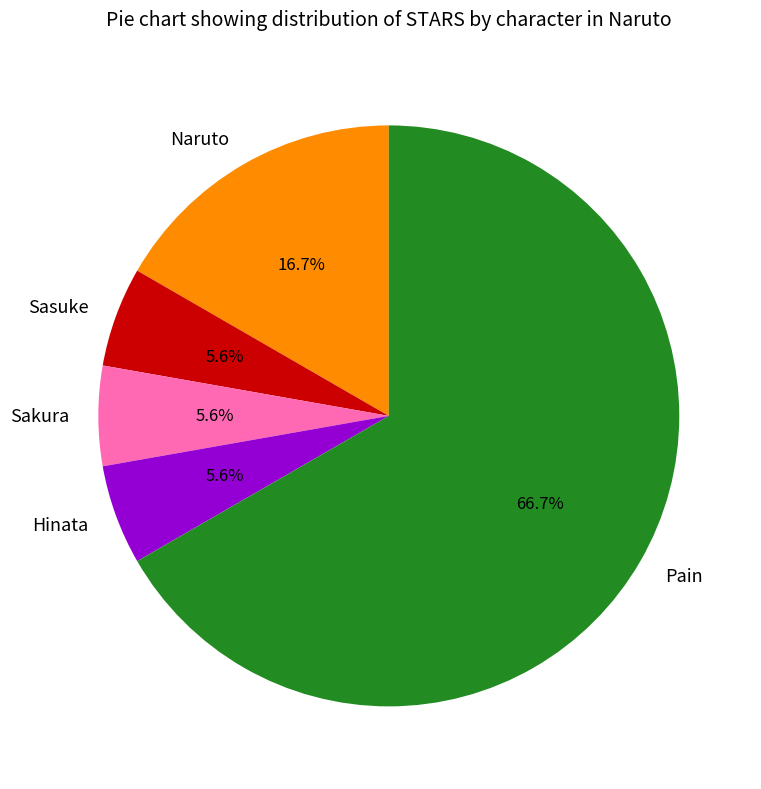

What percentage do Hinata and Pain together represent?

72.2%